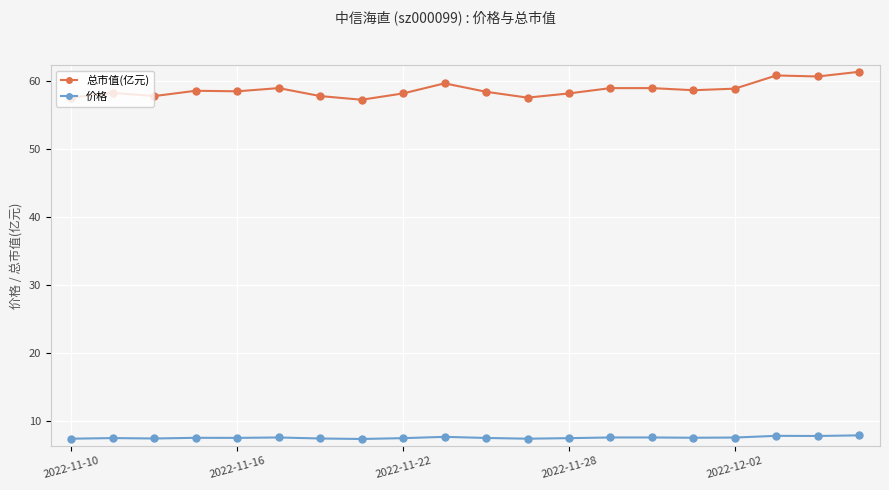

In 总市值(亿元), how many points are lower than both neighbors (excluding endpoints)?

6